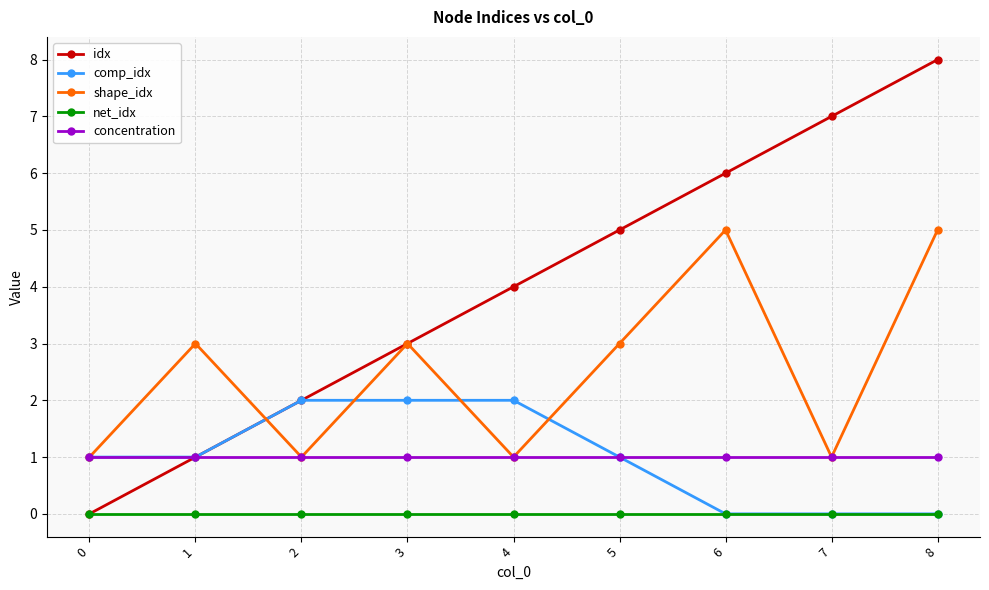

Which label corresponds to the largest value in the chart?

8